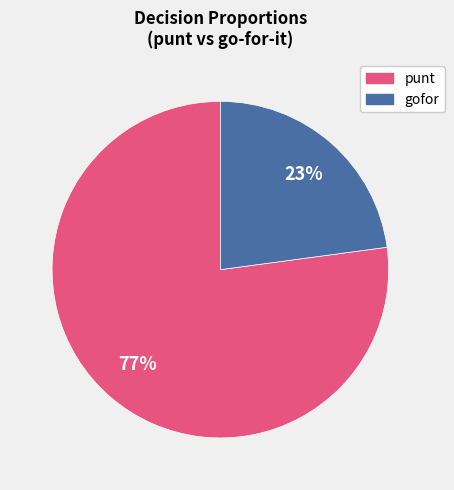

To the nearest percent, what is the difference between the largest and smallest slice percentages?

54%